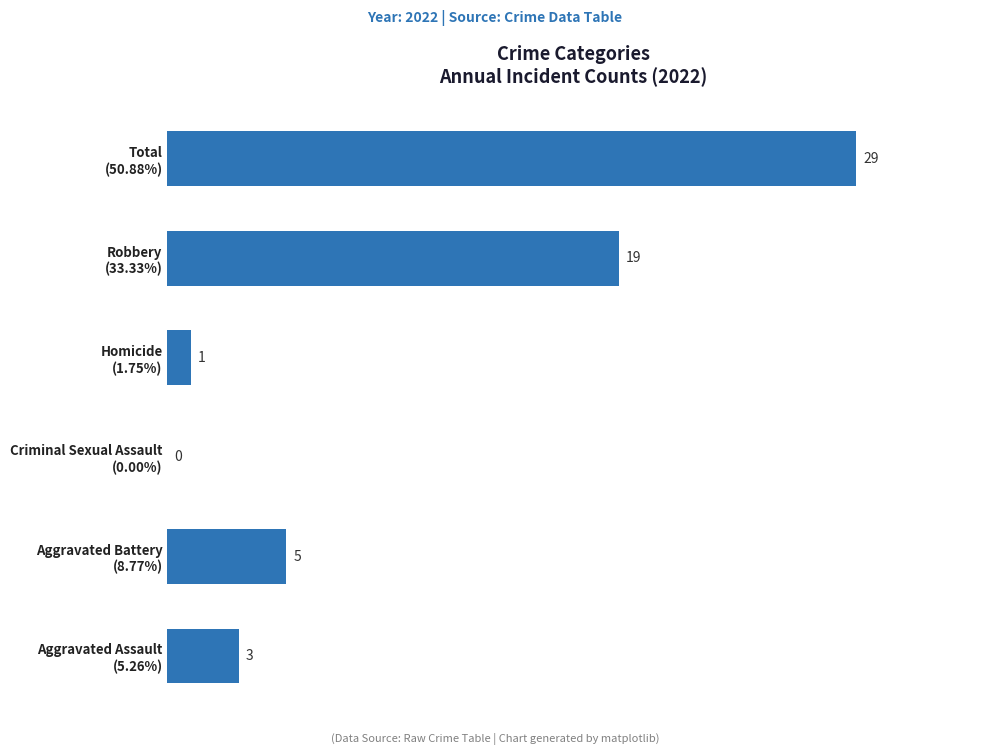

Are the bars horizontal?

Yes